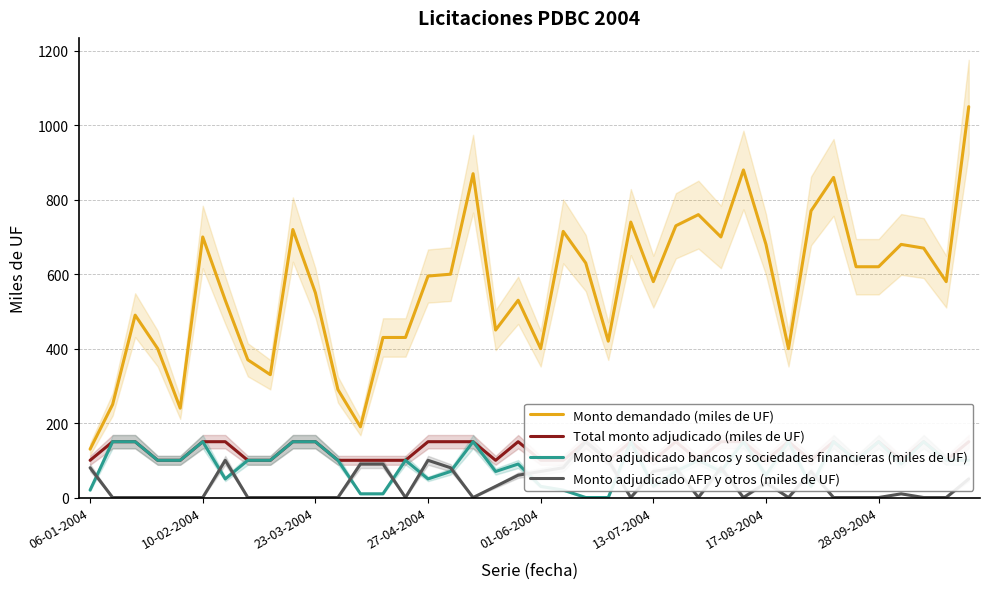

Which series has the largest range (max minus min)?

Monto demandado (miles de UF)